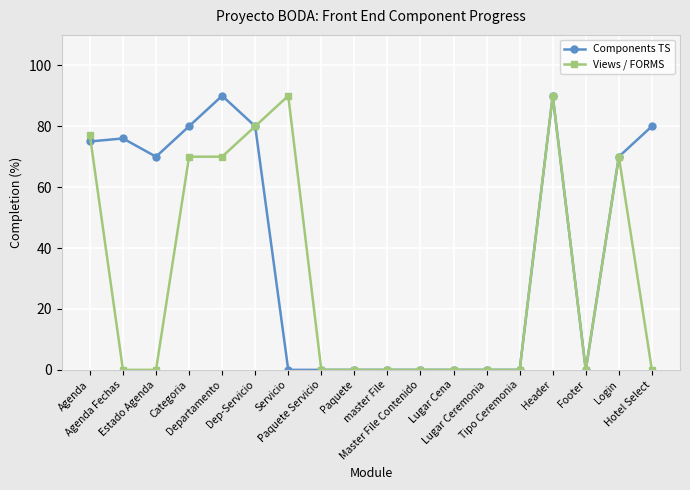

What are all the series names shown in the legend?

Components TS, Views / FORMS